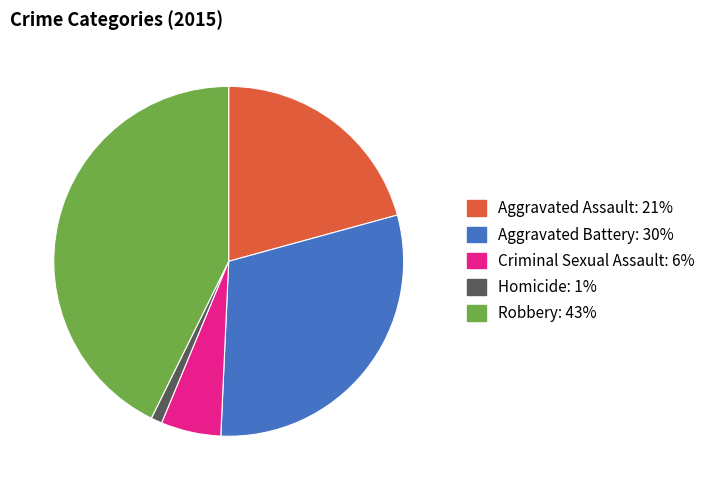

Rank the categories by value from lowest to highest.

Homicide, Criminal Sexual Assault, Aggravated Assault, Aggravated Battery, Robbery